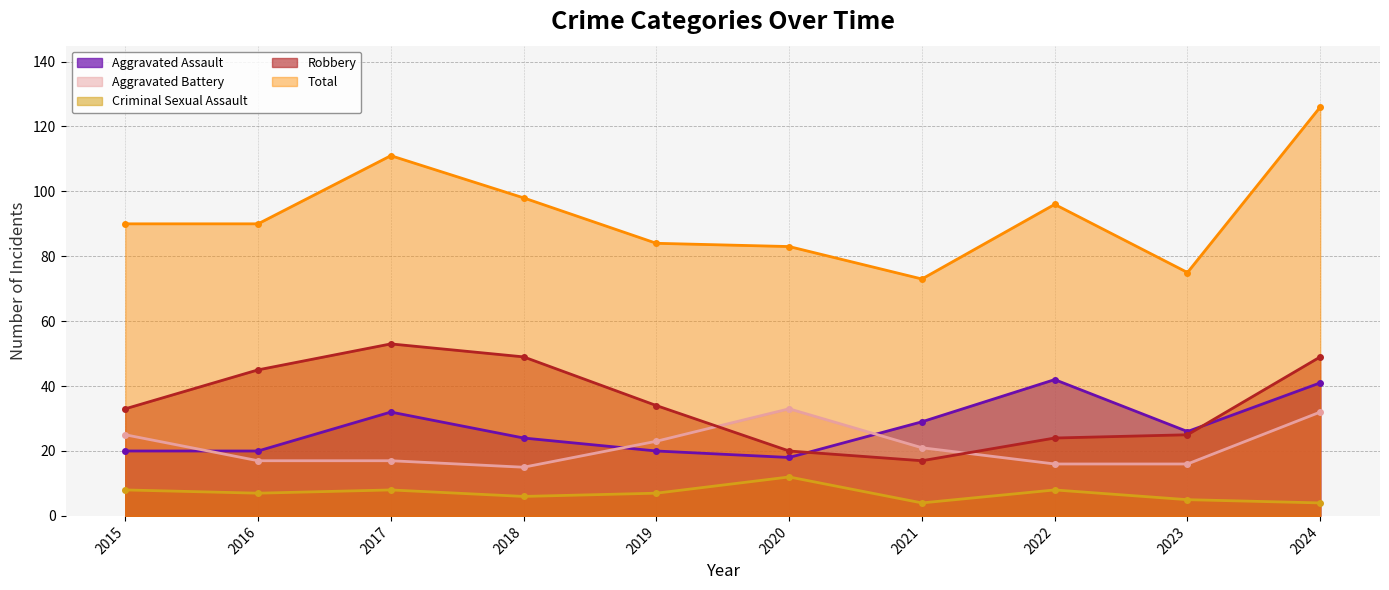

What is the value of the Robbery point at the 6th from the left?

20